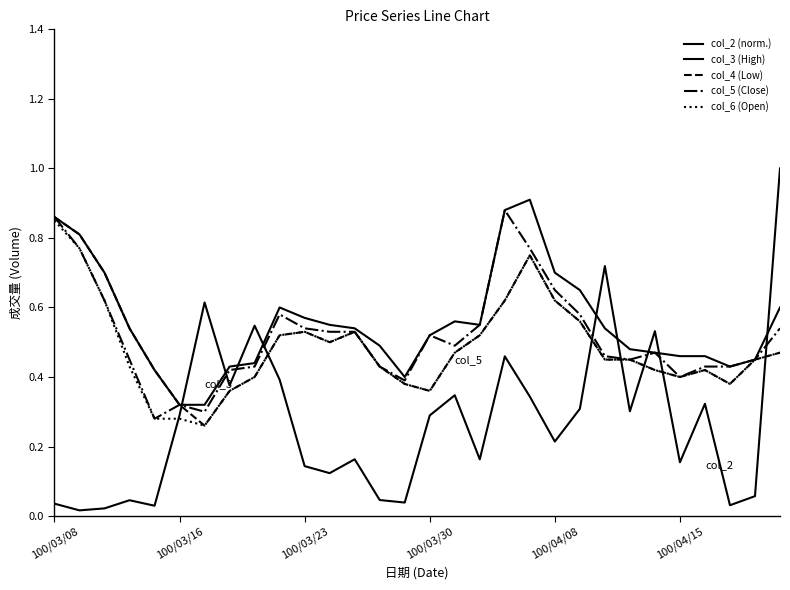

How many lines are shown in the chart?

5